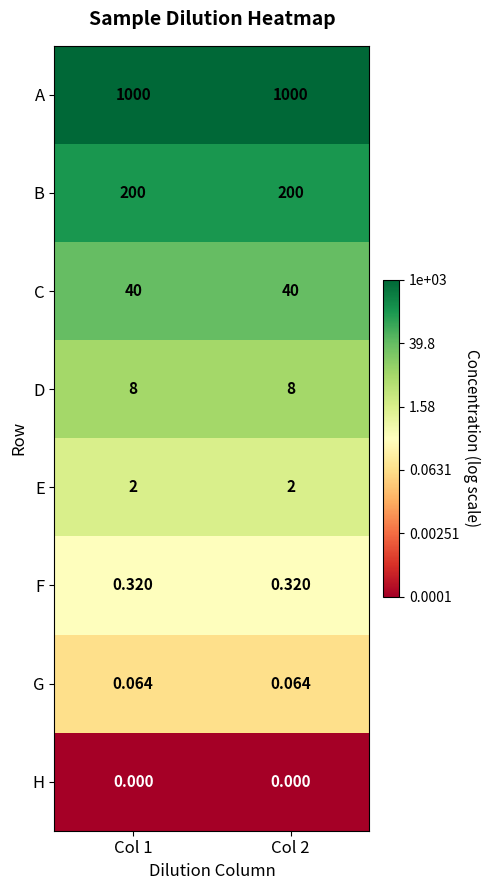

Which series has the largest total across all categories?

A